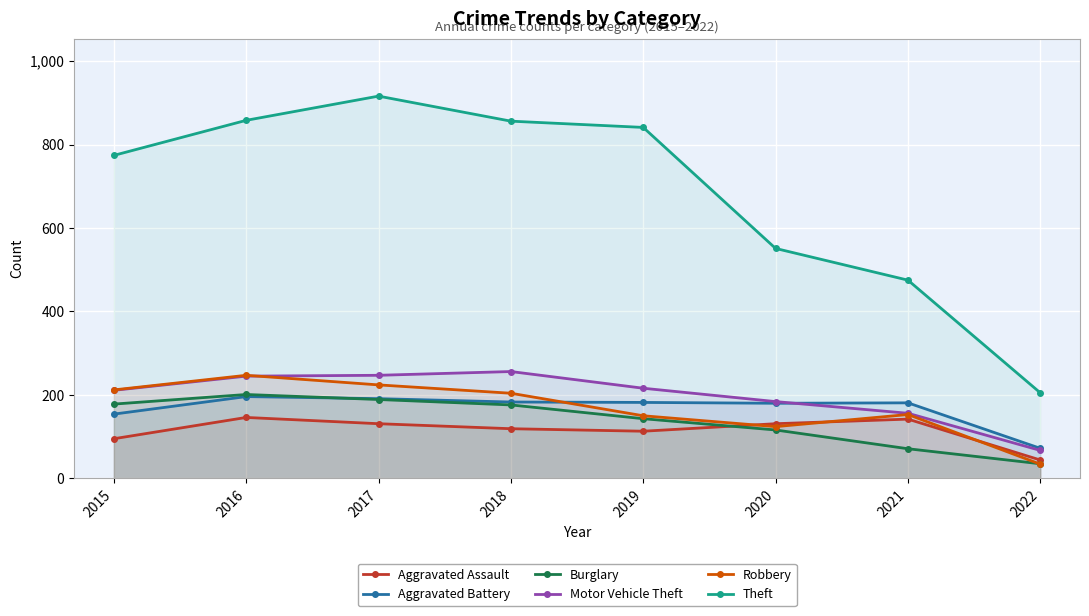

True or false: Burglary has more than 1 interior local peaks.

False